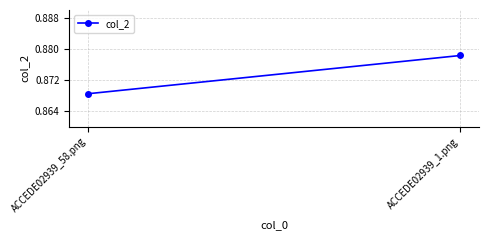

Which category has the lowest value across all series?

ACCEDE02939_58.png